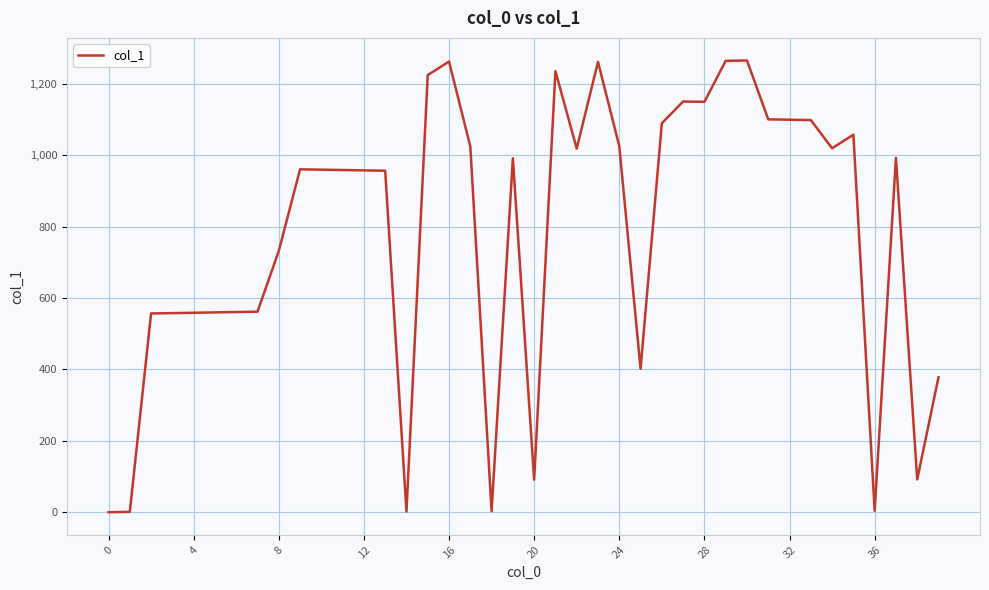

What is the difference between the maximum and minimum values?

1266